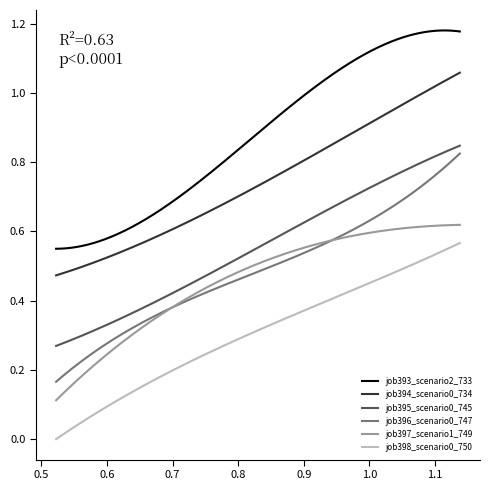

True or false: job395_scenario0_745 and job394_scenario0_734 cross at least once.

False